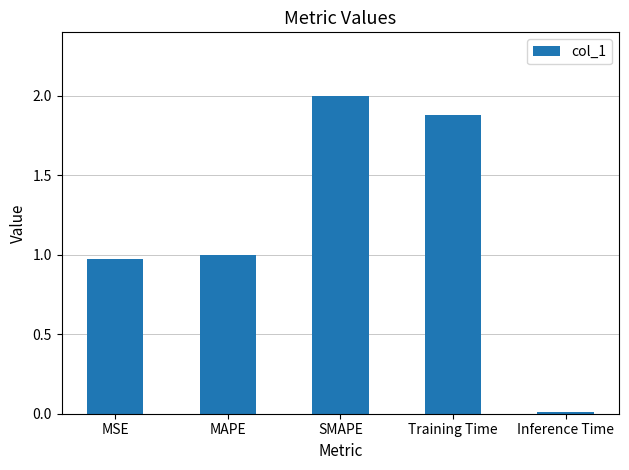

Which category has the lowest value across all series?

Inference Time